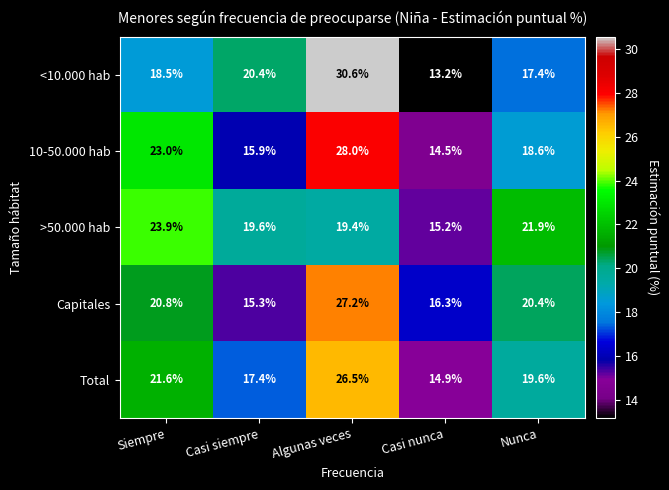

At which category does the chart reach its peak across all series?

Algunas veces